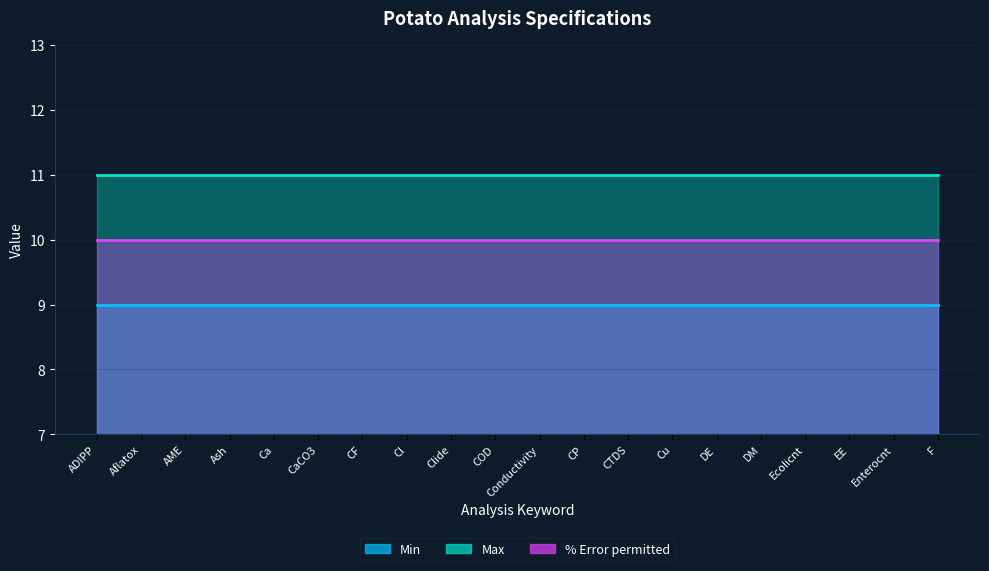

How many distinct data groups are displayed?

3